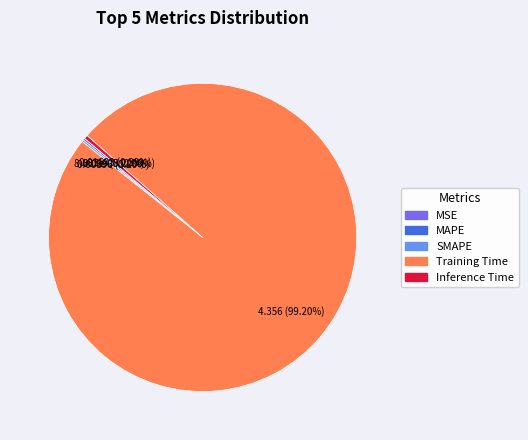

What is the largest slice in the pie chart?

Training Time